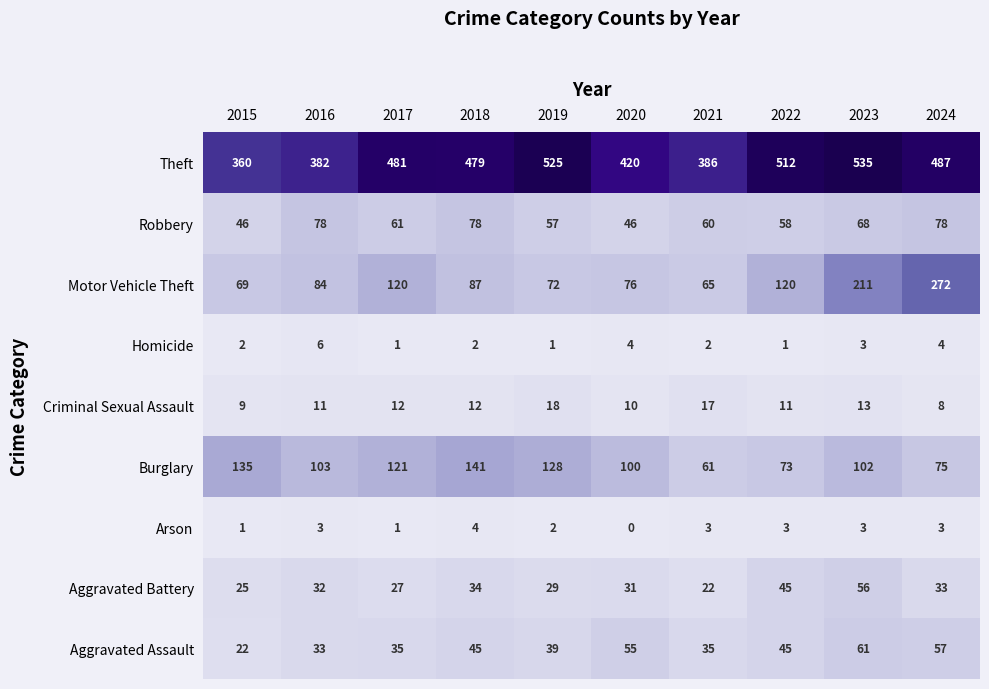

How many distinct data groups are displayed?

9